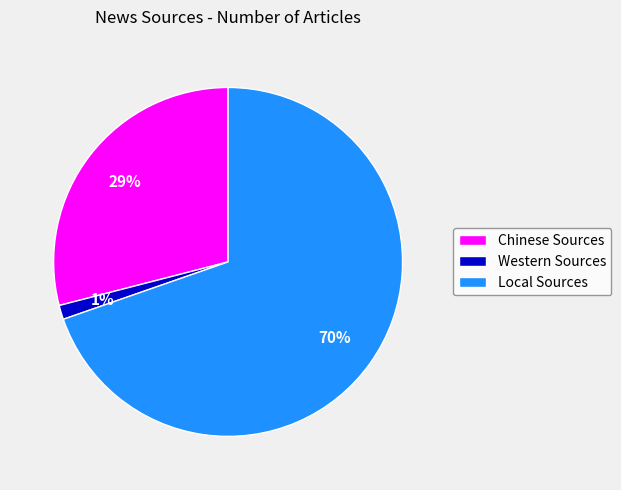

Is it true that Chinese Sources is 29% of the pie?

True